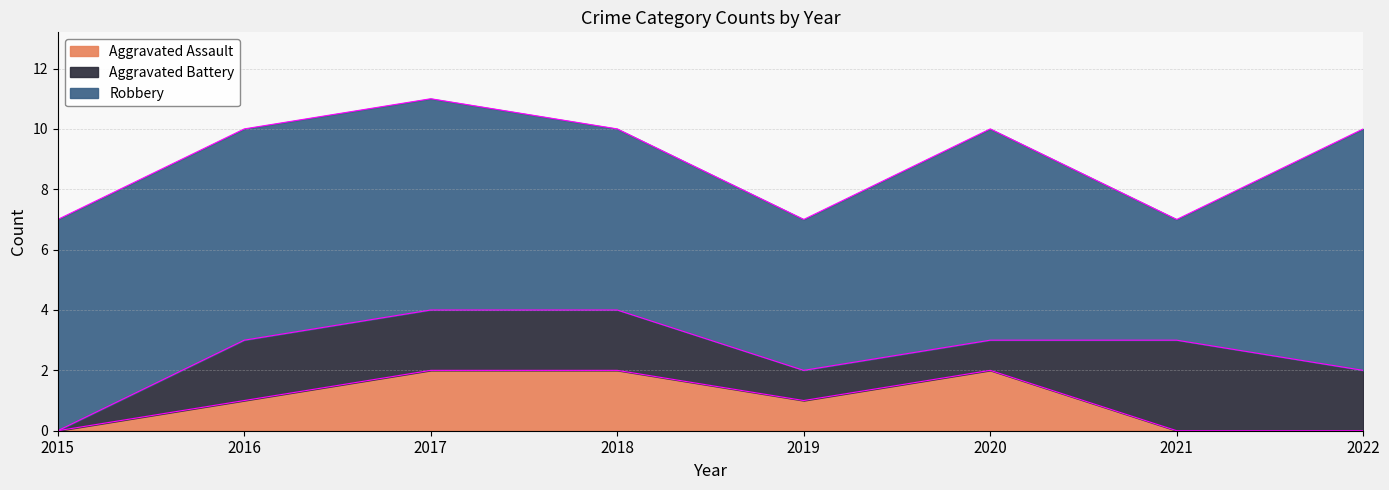

Reading left to right, extract all data points from this chart.

Aggravated Assault: 0	1	2	2	1	2	0	0
Aggravated Battery: 0	2	2	2	1	1	3	2
Robbery: 7	7	7	6	5	7	4	8